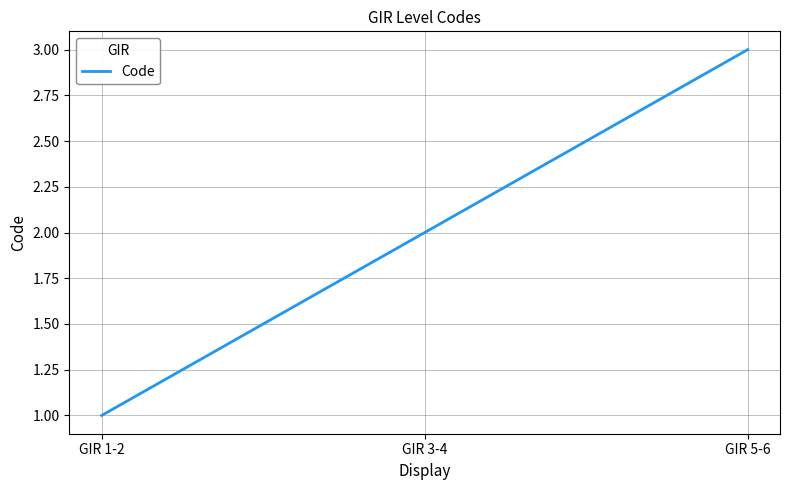

At which category does the chart reach its minimum across all series?

GIR 1-2